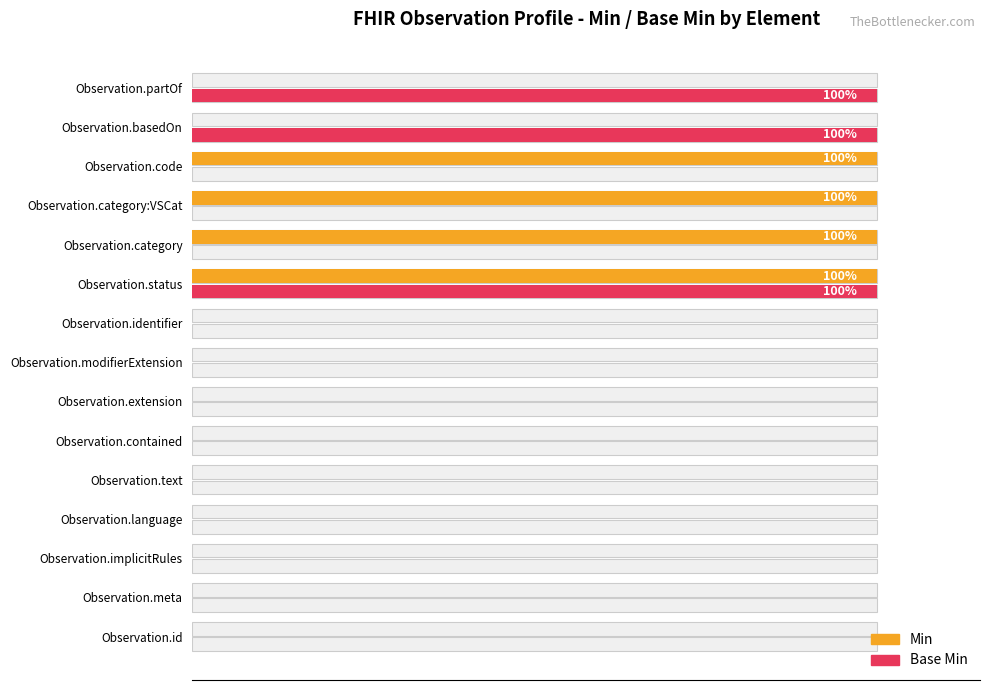

Rank the series by their average value, from highest to lowest.

Min, Base Min